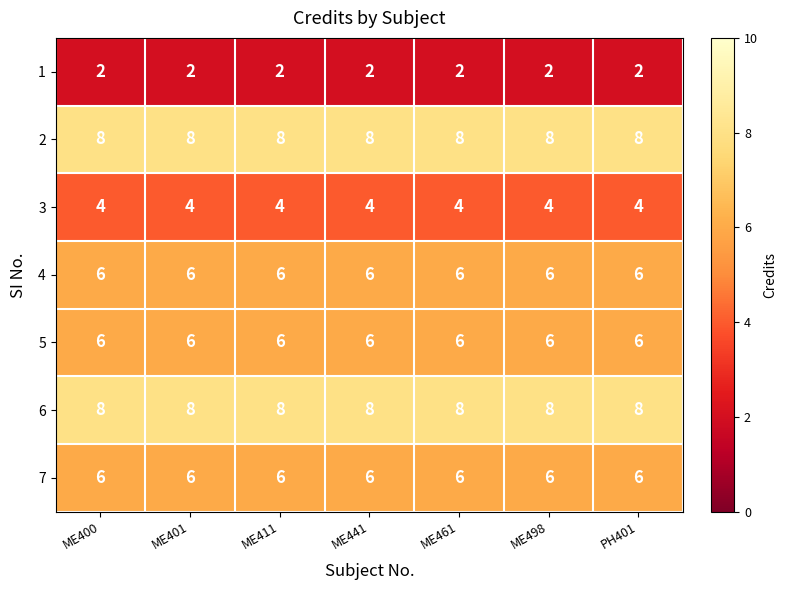

What is the difference between the highest and lowest values at PH401?

6